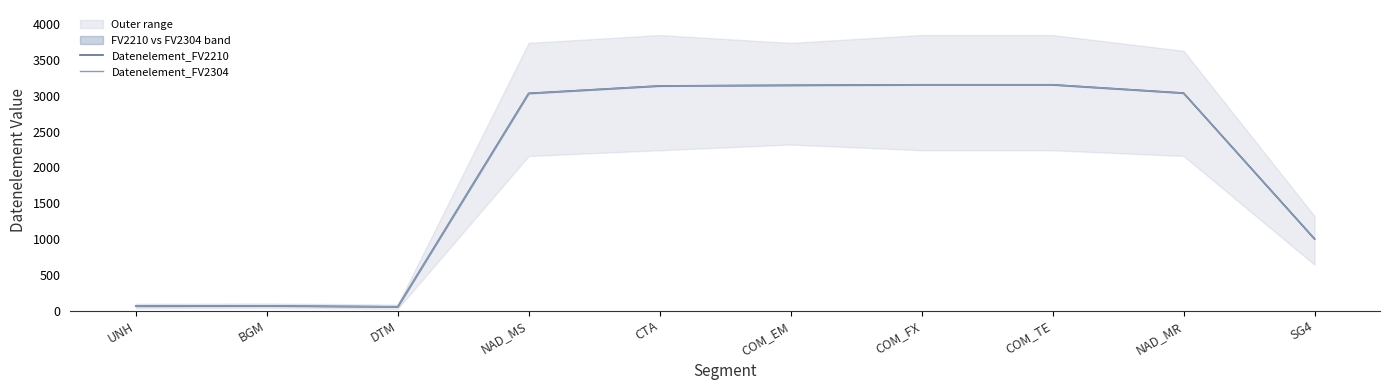

What position from the right is CTA?

6